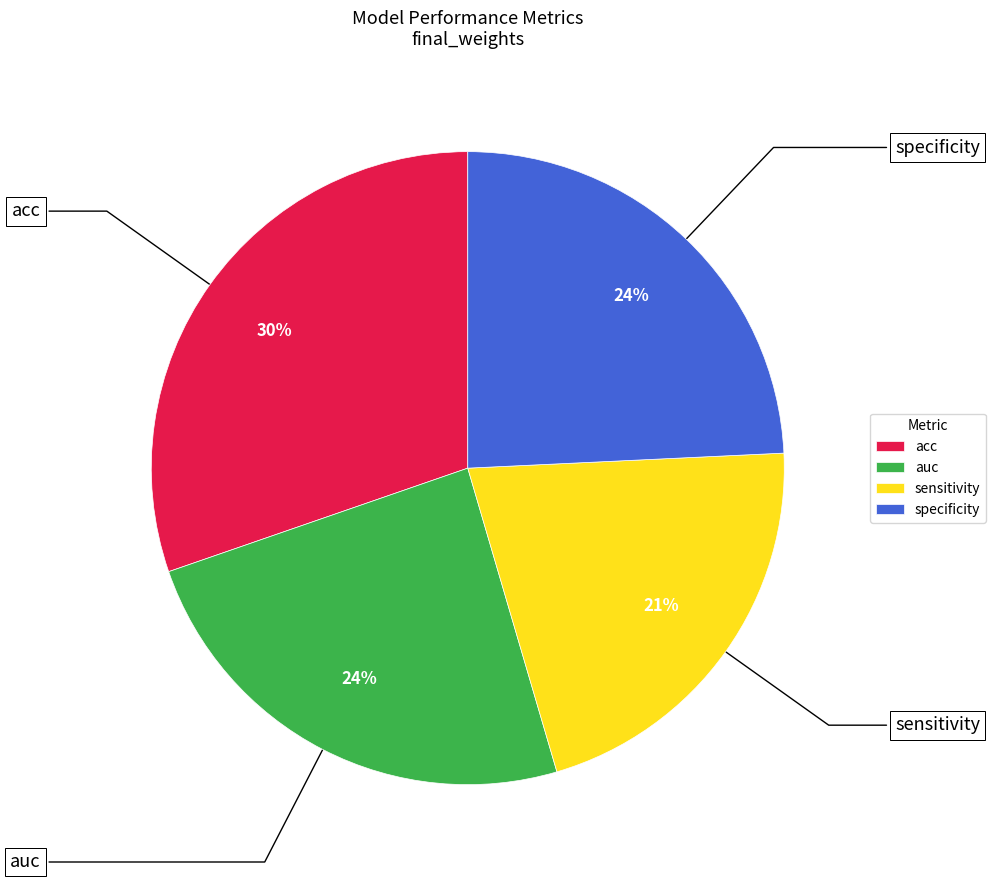

Is it true that specificity is 15% of the pie?

False